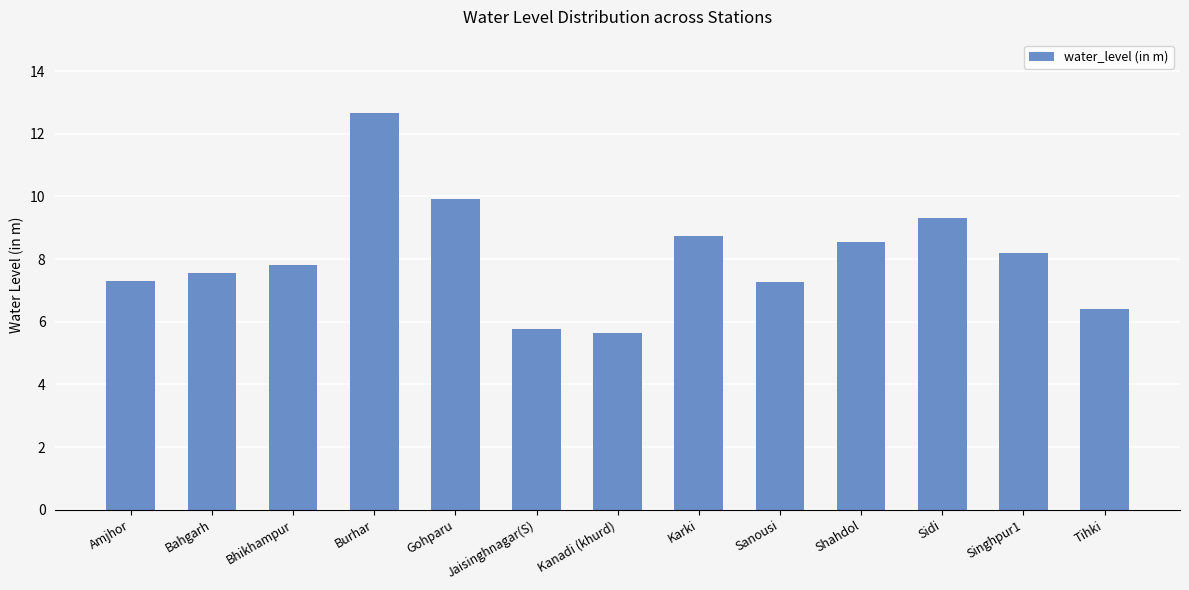

What is the smallest value displayed?

5.7